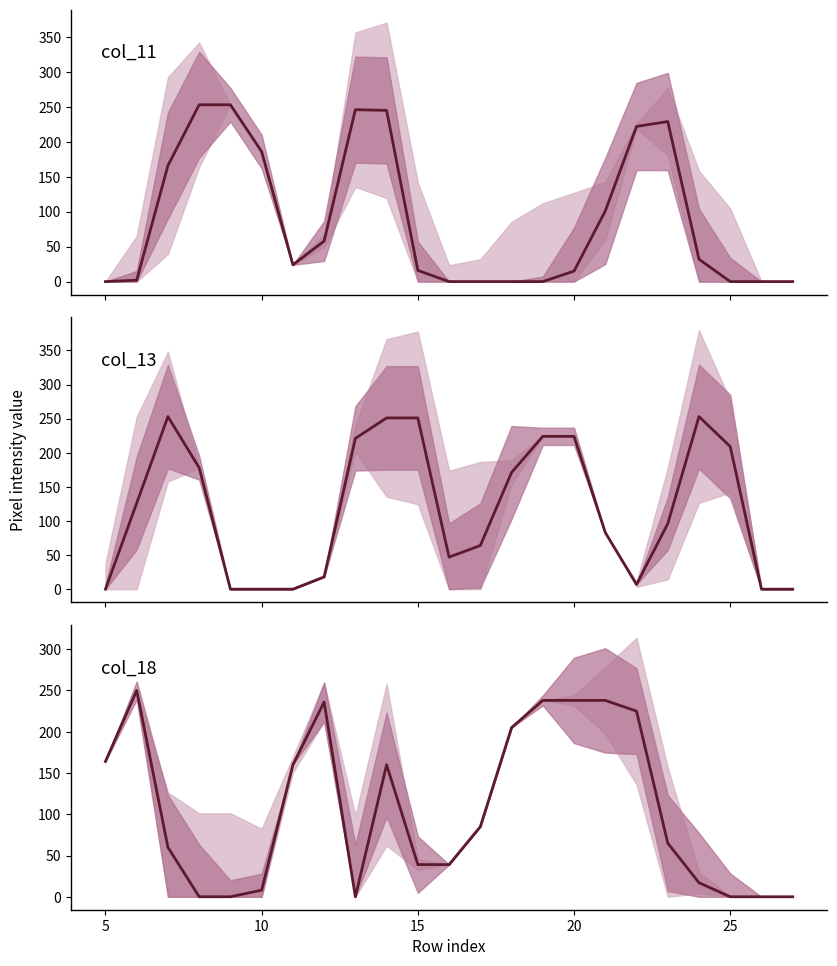

What is the difference between the second highest and minimum values in the col_18 series?

238